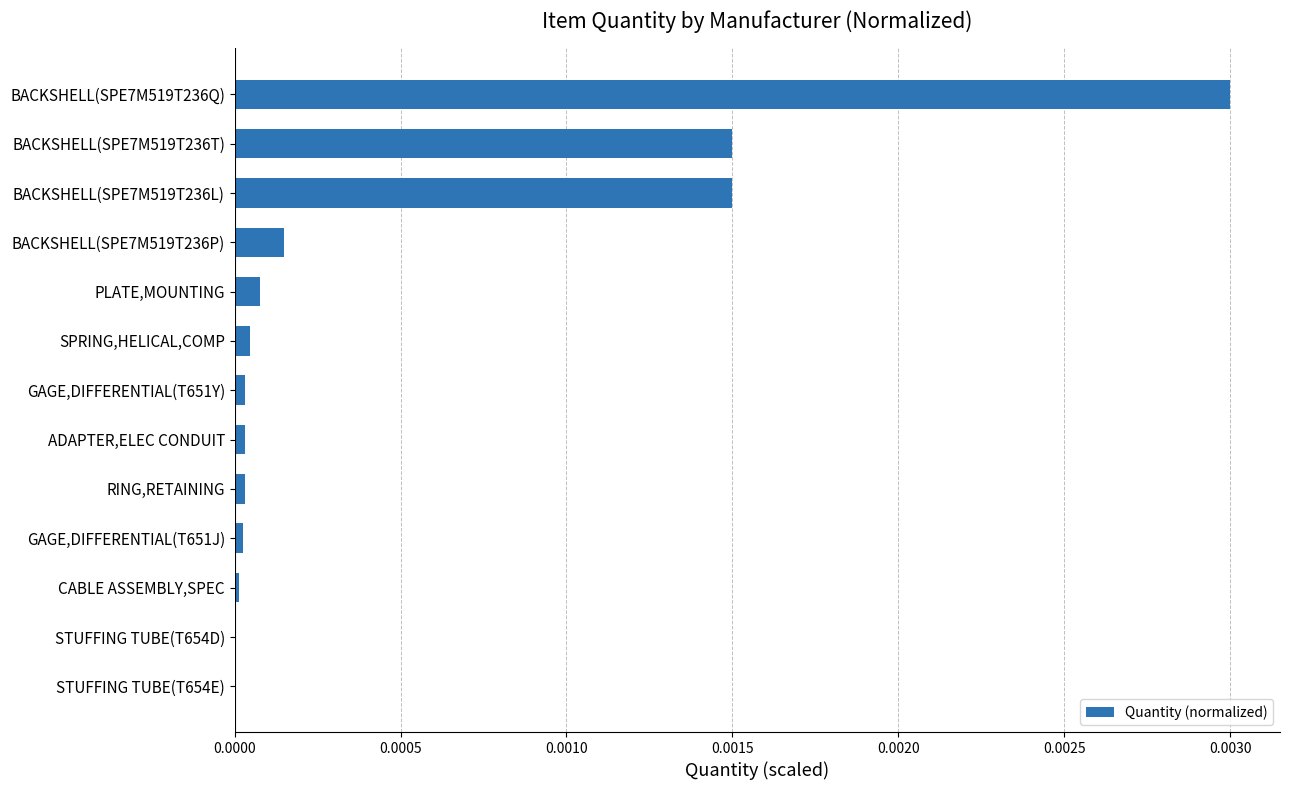

Are the bars grouped side by side (vs. stacked)?

No